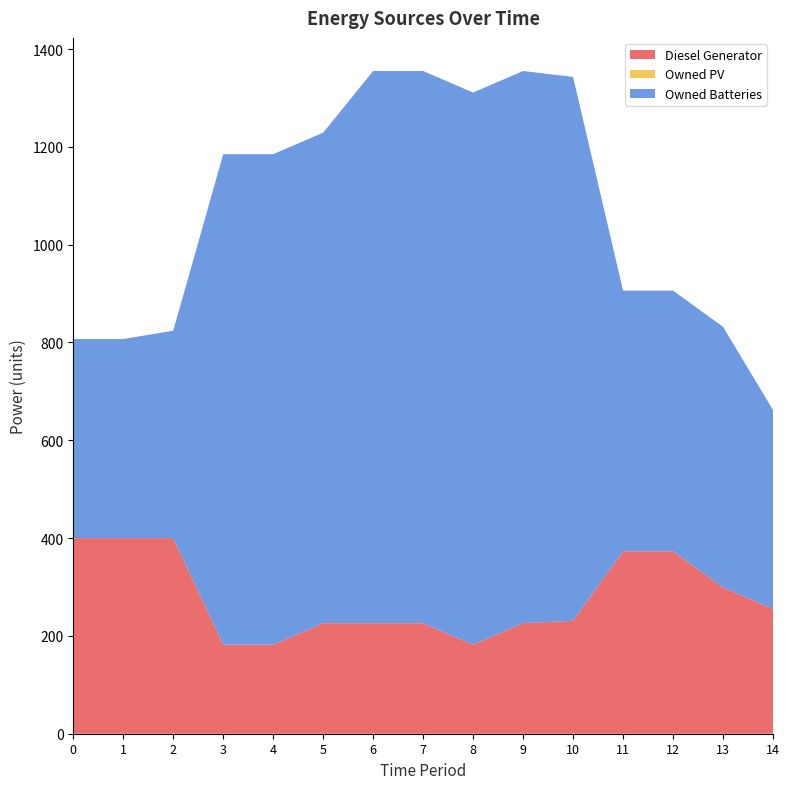

Reading right to left, list all the values displayed in this chart.

Diesel Generator: 255	299	373	373	231	226	182	226	226	226	182	182	400	400	400
Owned PV: 0	0	0	0	0	0	0	0	0	0	0	0	0	0	0
Owned Batteries: 407	533	533	533	1112	1129	1129	1129	1129	1003	1003	1003	424	407	407